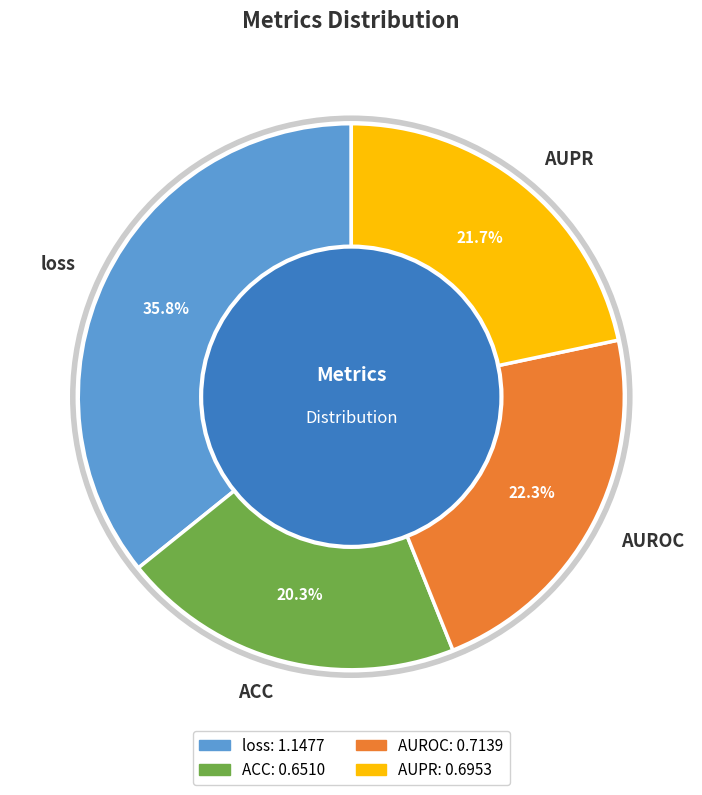

Which category has the smallest portion of the pie?

ACC